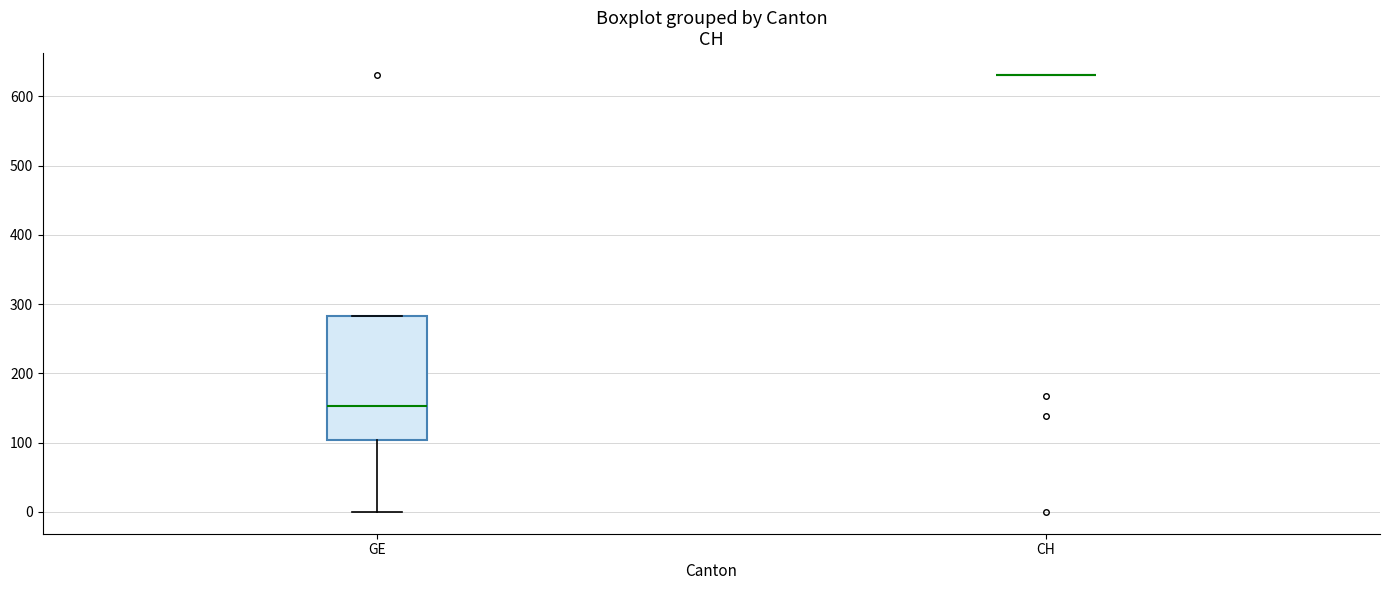

Comparing the boxes themselves (not the whiskers), which one is the tallest?

GE